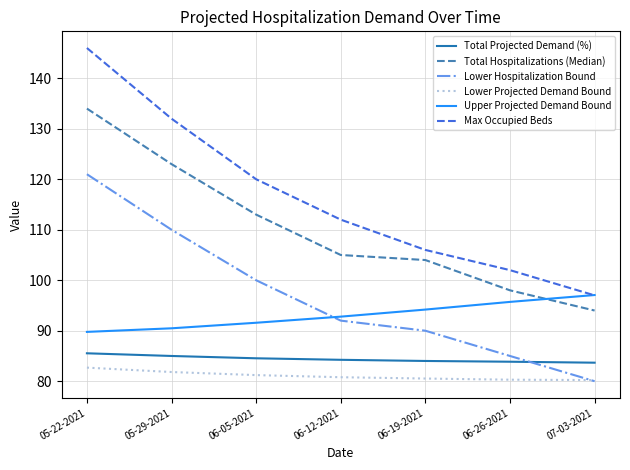

What position from the left is 06-12-2021?

4